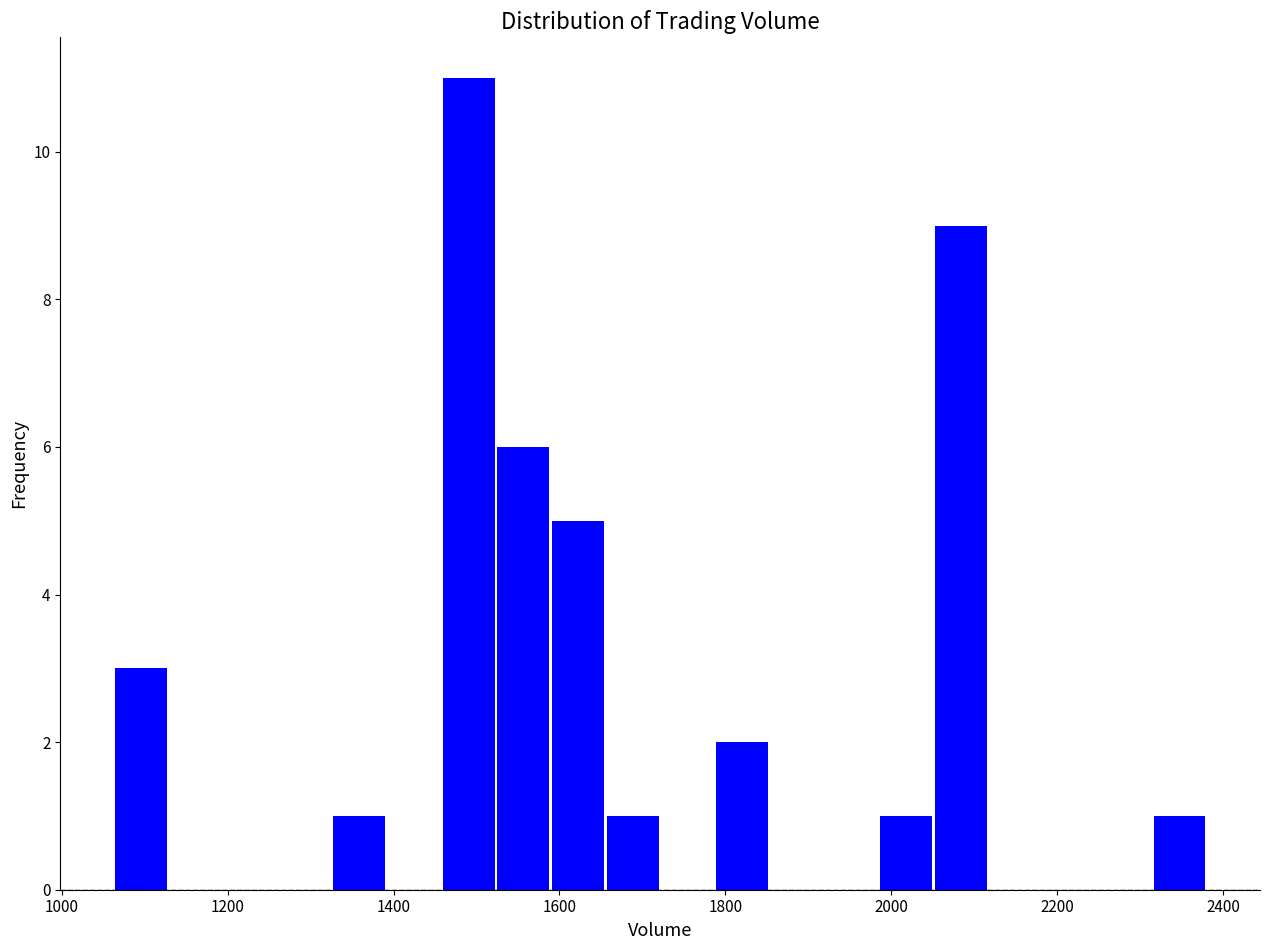

Around what value on the x-axis is the tallest bar? Give the approximate position of its centre, as read against the axis.

1500